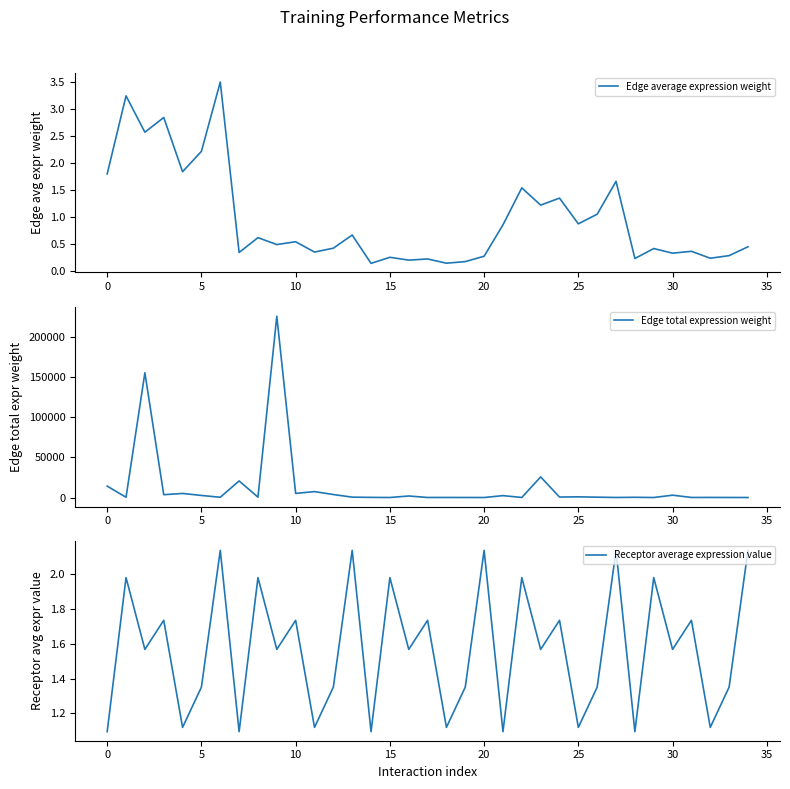

What is the maximum value for Edge average expression weight?

3.5